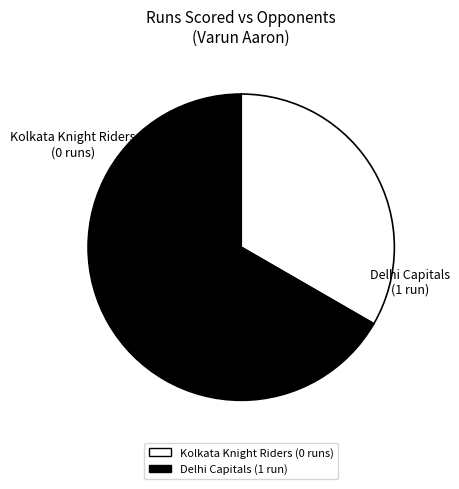

What is the largest slice in the pie chart?

Delhi Capitals